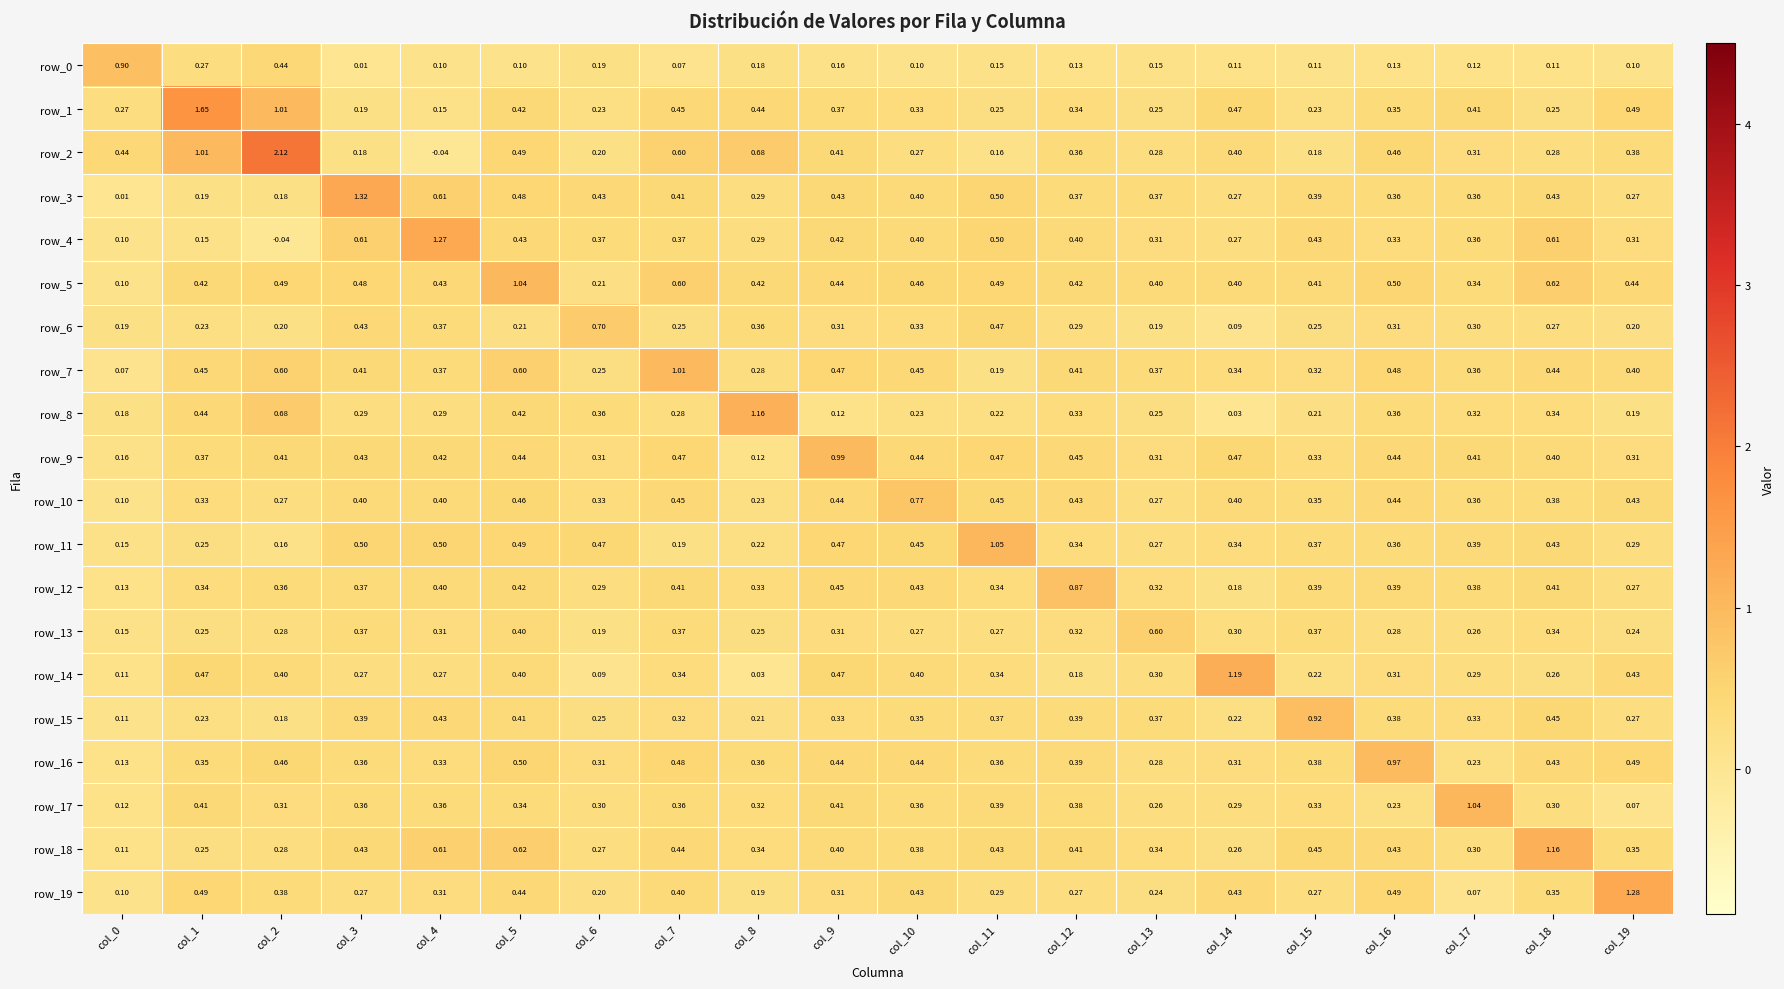

Which series has the widest spread of values?

row_2